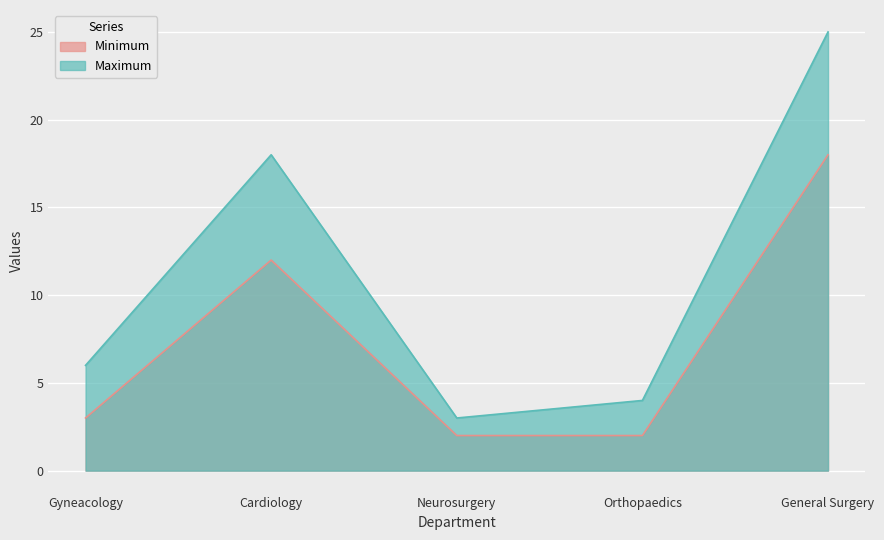

What is the smallest value displayed?

2